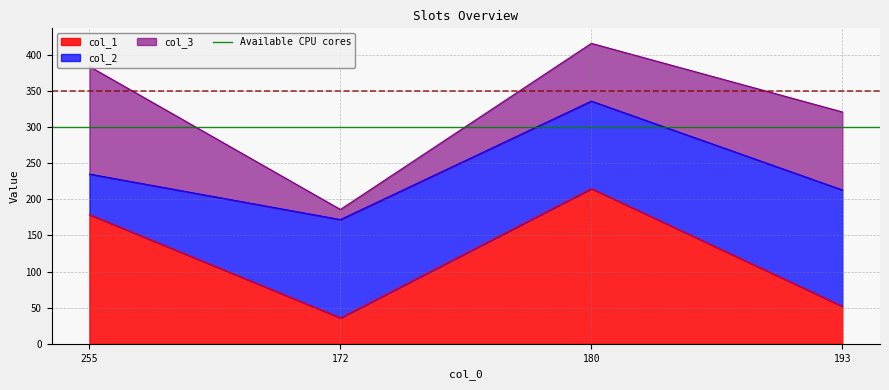

Reading right to left, list all the values displayed in this chart.

col_1: 52	215	36	179
col_2: 161	121	136	56
col_3: 108	80	14	149